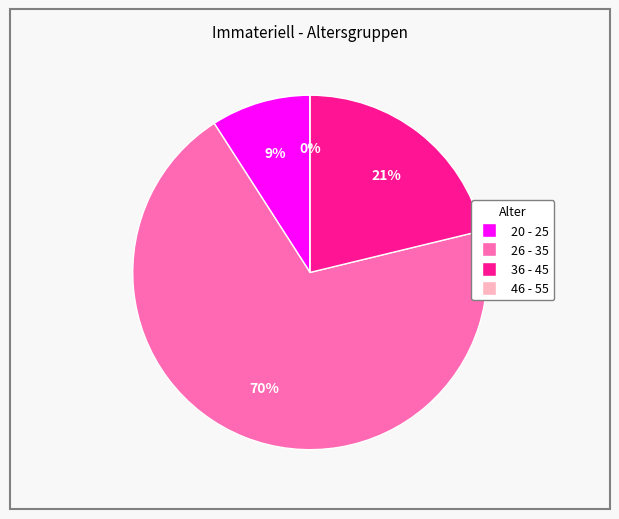

True or false: 26 - 35 accounts for 60% of the total.

False